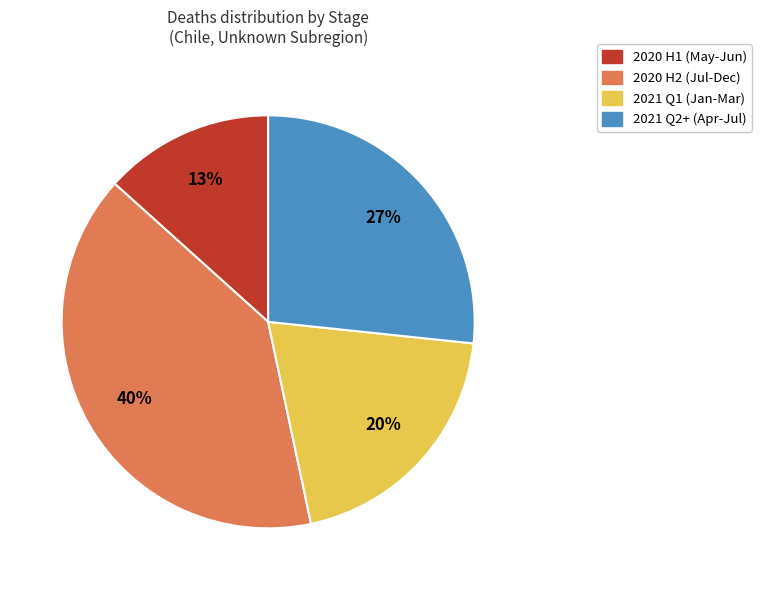

Does any single category account for the majority?

No